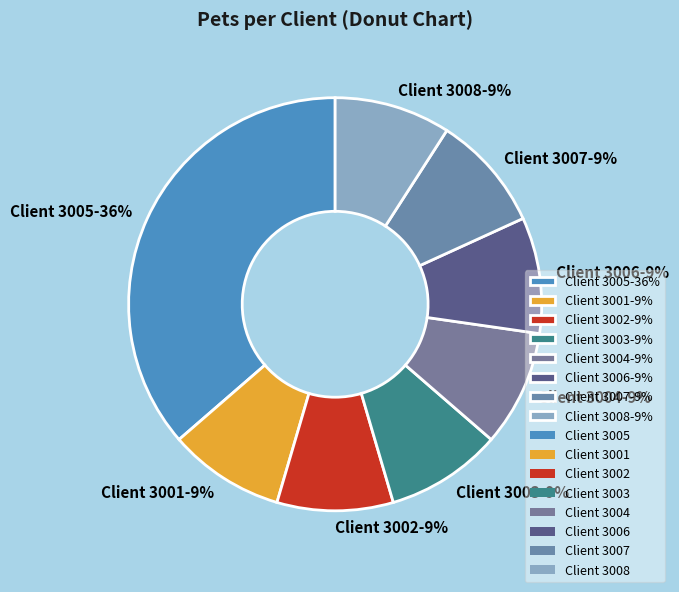

What is the ratio of the value at Client 3003-9% to the value at Client 3006-9%?

1.0